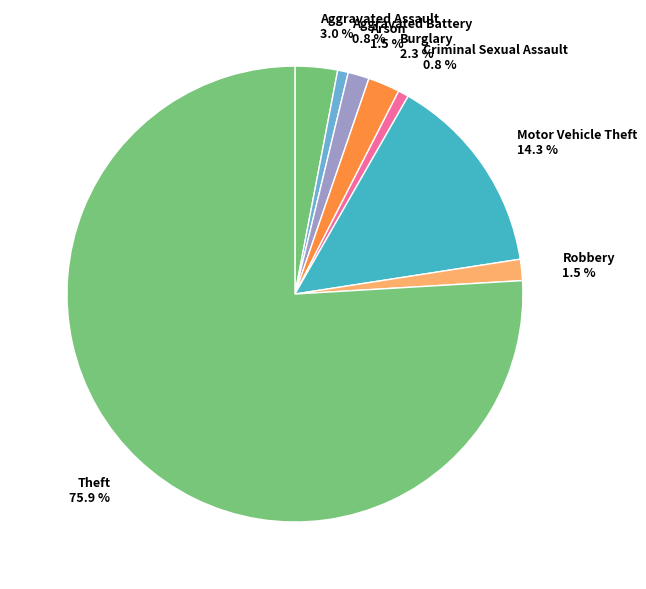

To the nearest percent, what percentage of the pie is Motor Vehicle Theft?

14%